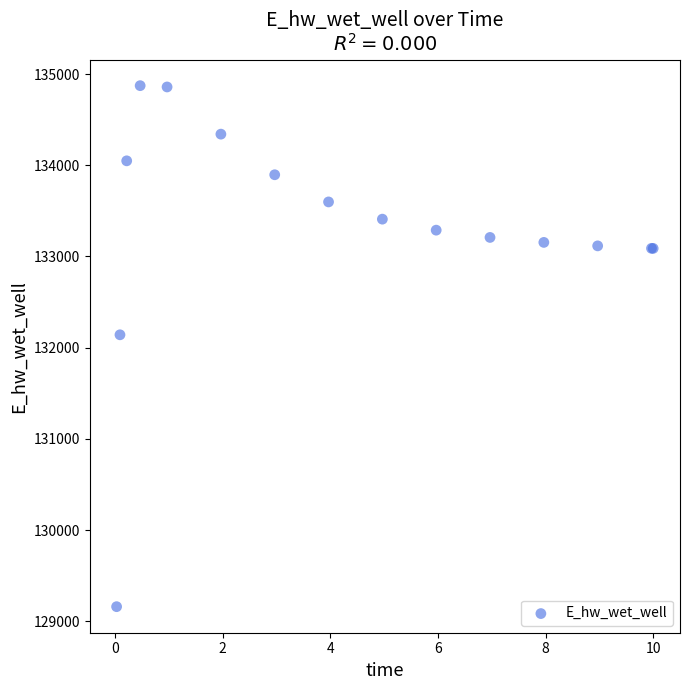

What Y value in the scatter plot is closest to 132016?

132141.4